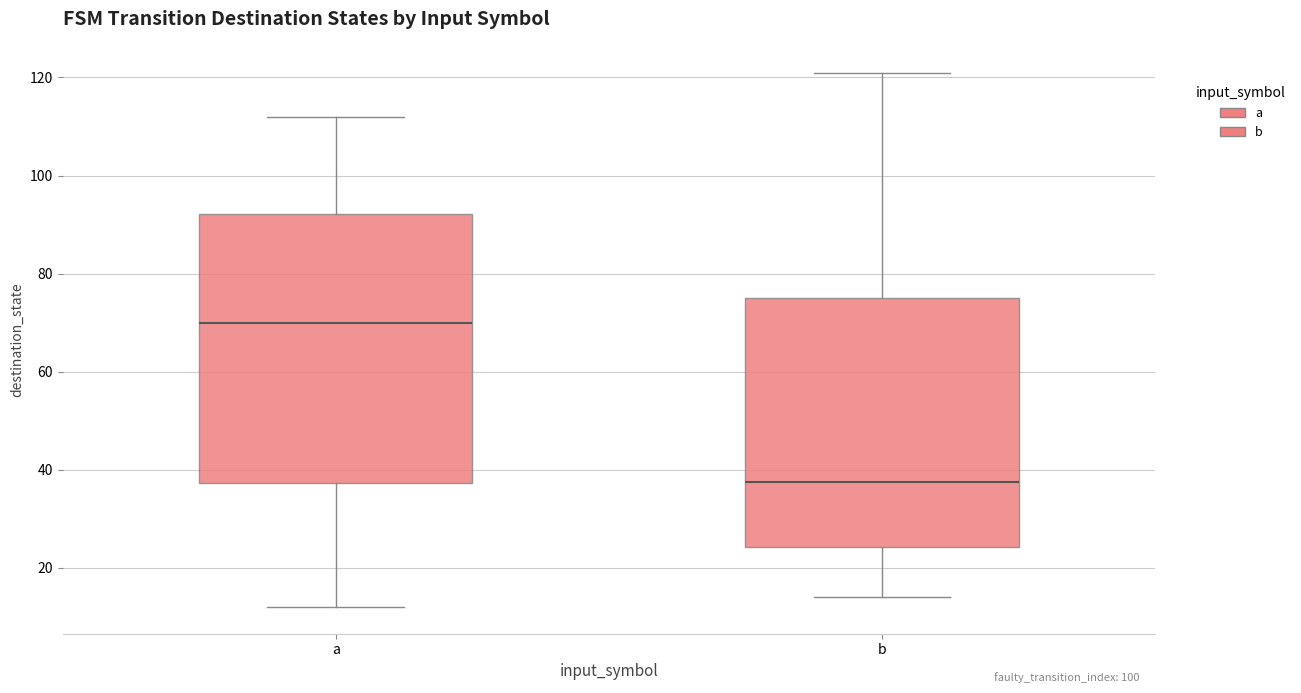

Which box has the lowest median line?

b